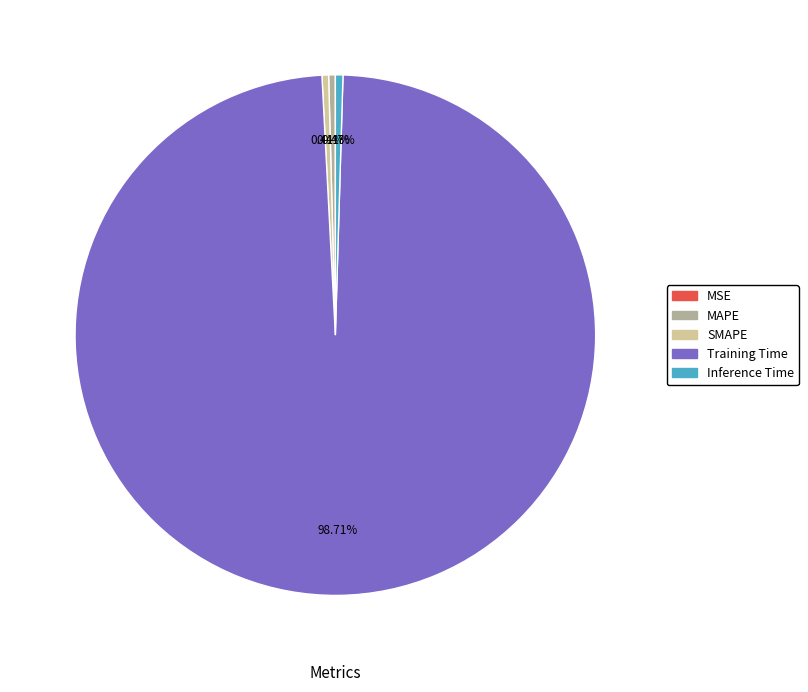

Does MAPE represent more than half of the total?

No